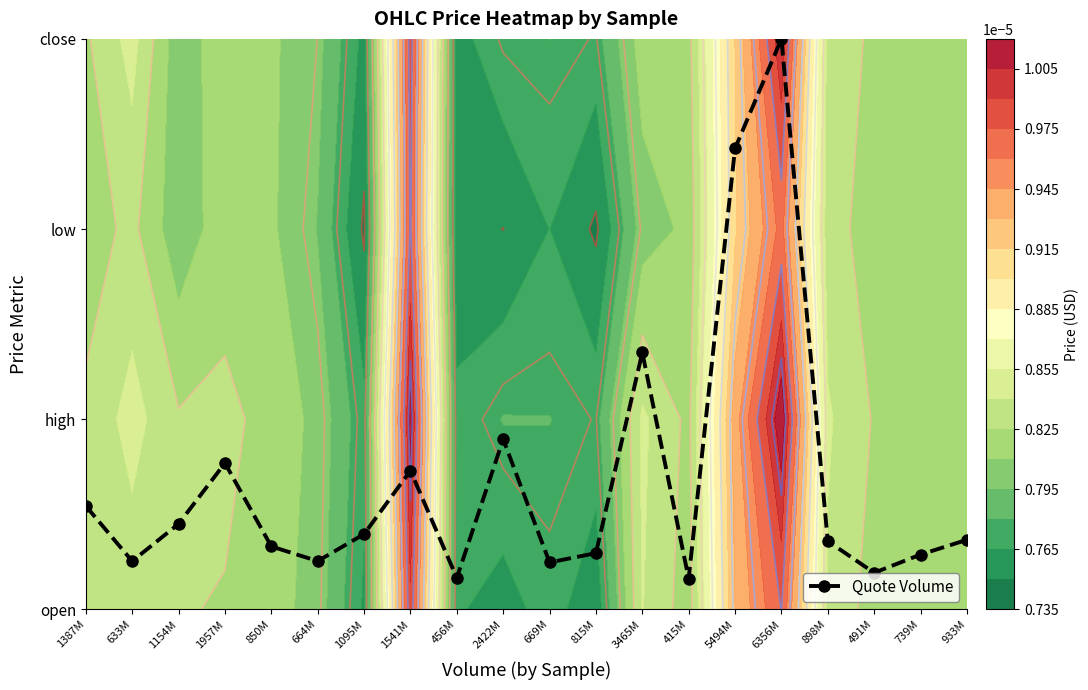

What is the average value?

0.7